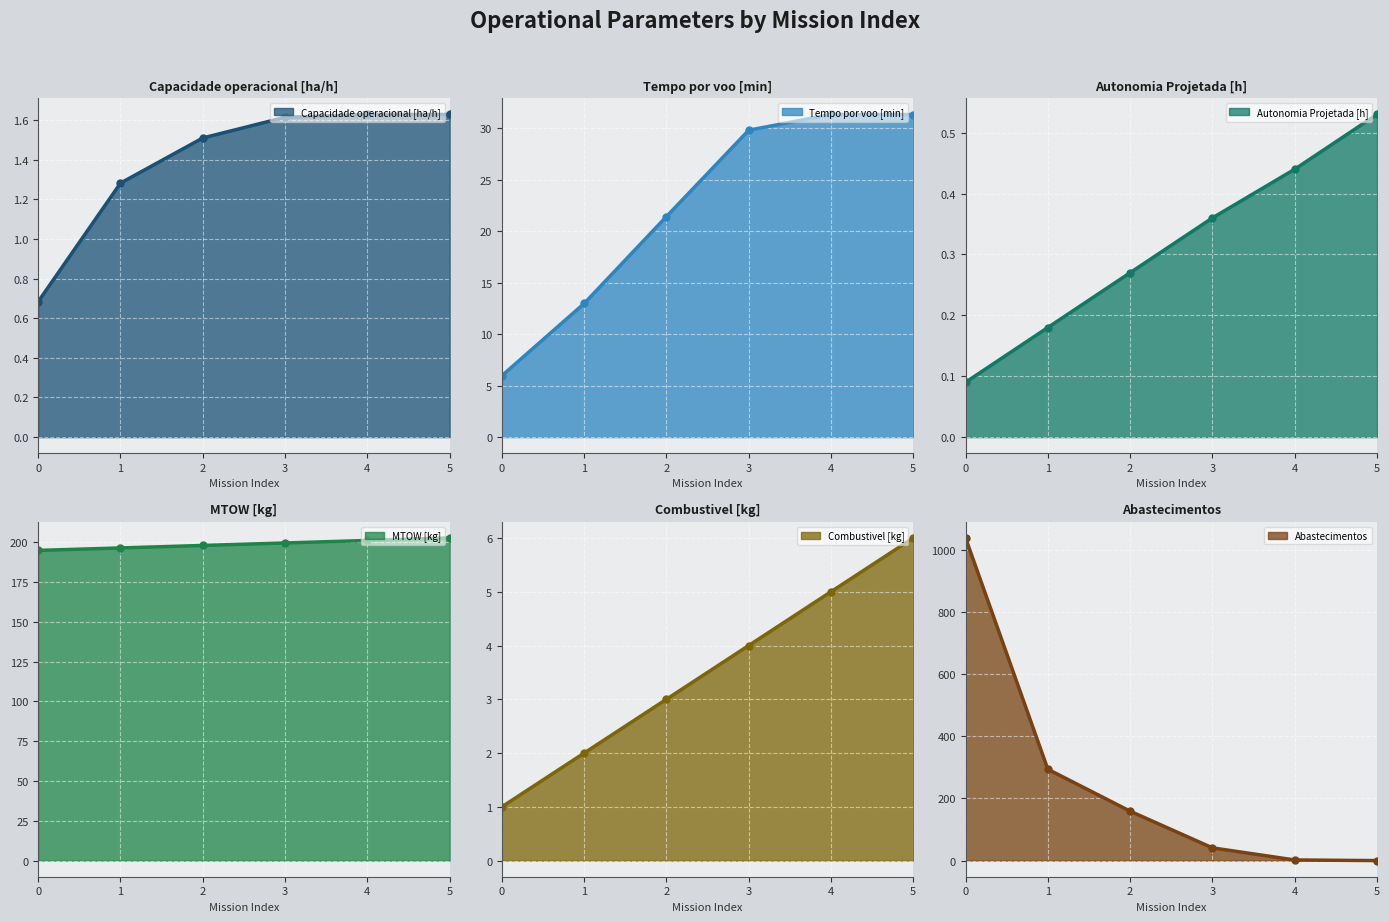

Which label corresponds to the smallest value in the chart?

5